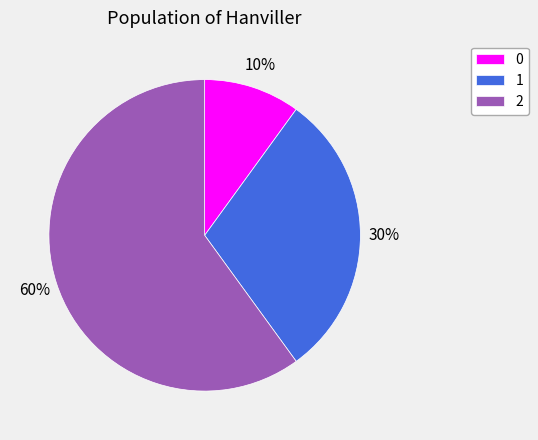

What percentage is the 1 slice, to the nearest percent?

30%